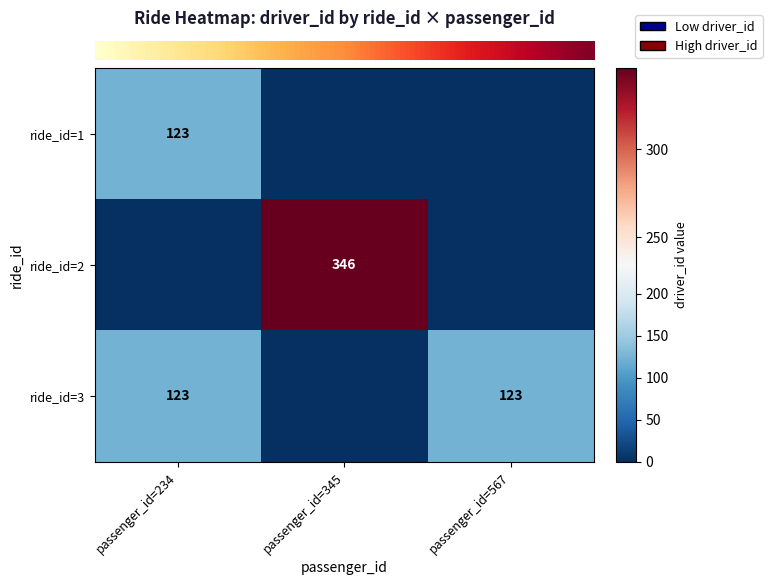

Count the number of categories in the chart.

3